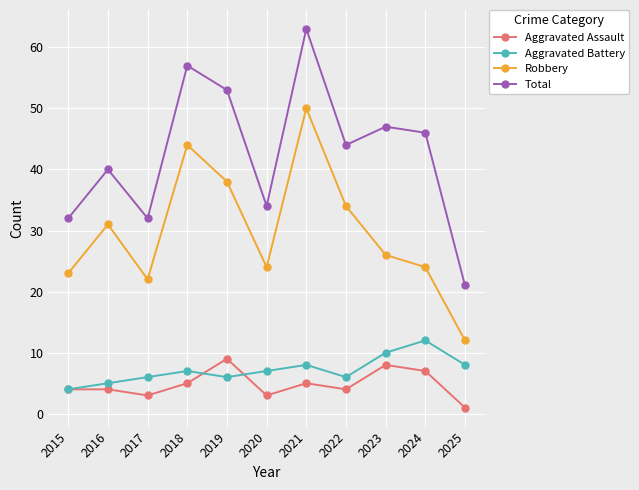

Read the Robbery value at 2021, to the nearest 10.

50